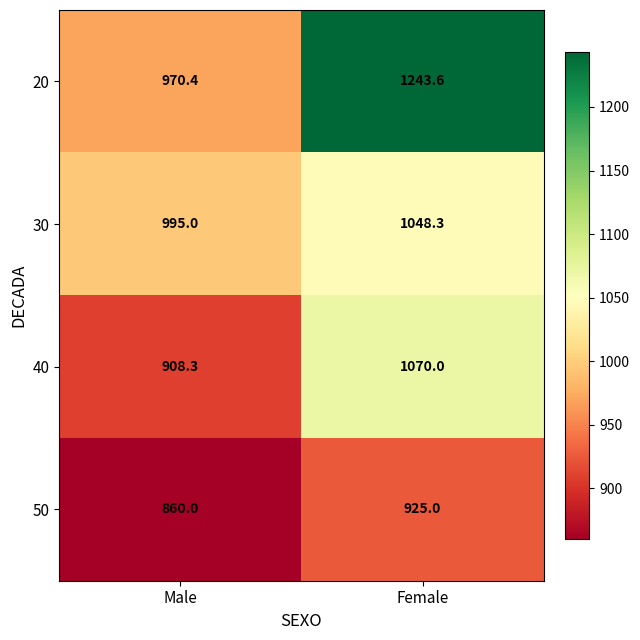

What is the spread (max minus min) of values at Male?

135.0